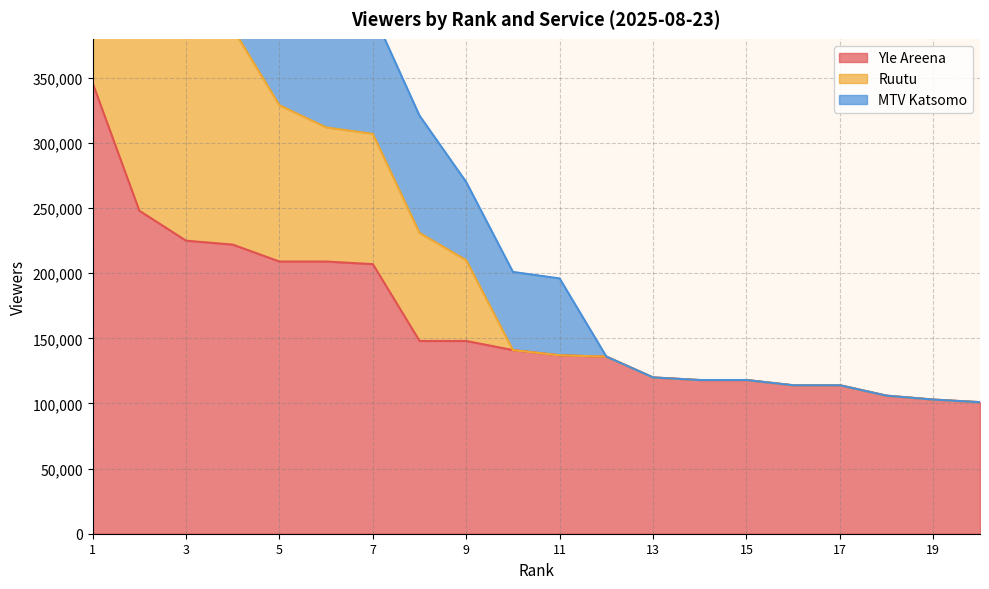

Reading left to right, transcribe all the data shown in this chart.

Yle Areena: 1=346000	2=248000	3=225000	4=222000	5=209000	6=209000	7=207000	8=148000	9=148000	10=141000	11=137000	12=136000	13=120000	14=118000	15=118000	16=114000	17=114000	18=106000	19=103000	20=101000
Ruutu: 1=633000	2=489000	3=438000	4=388000	5=329000	6=312000	7=307000	8=231000	9=210000	10=141000	11=137000	12=136000	13=120000	14=118000	15=118000	16=114000	17=114000	18=106000	19=103000	20=101000
MTV Katsomo: 1=852000	2=688000	3=618000	4=523000	5=446000	6=416000	7=400000	8=321000	9=270000	10=201000	11=196000	12=136000	13=120000	14=118000	15=118000	16=114000	17=114000	18=106000	19=103000	20=101000